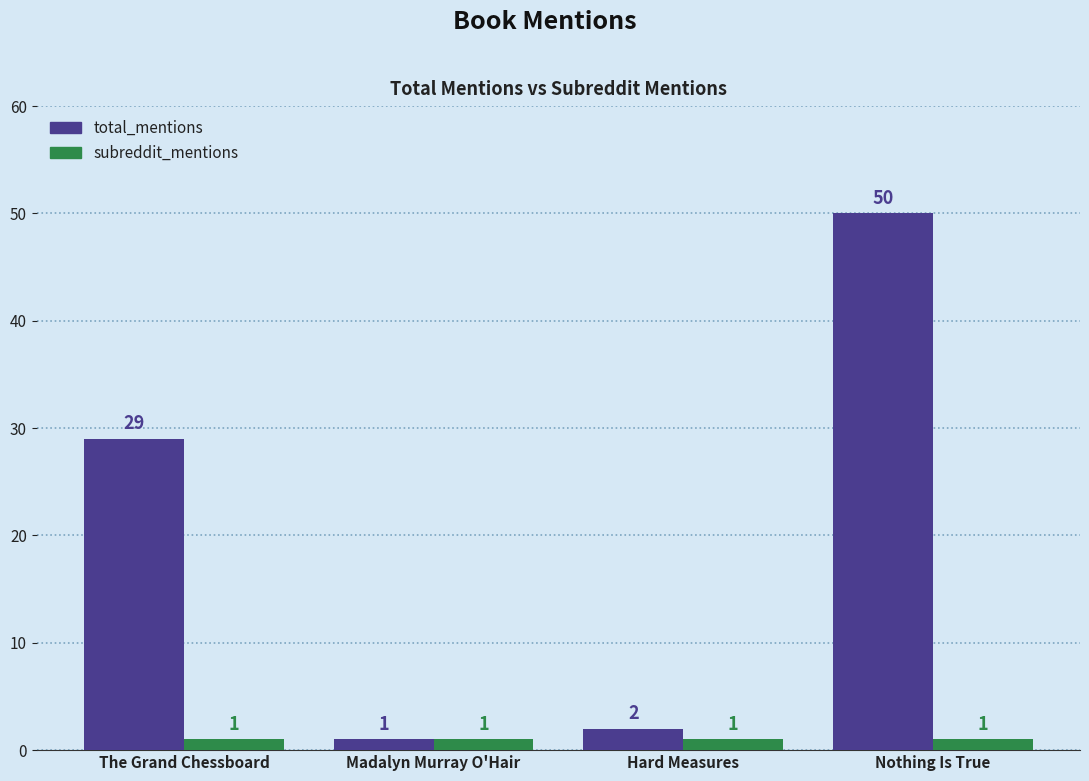

Reading right to left, what are all the values shown in this chart?

total_mentions: 50	2	1	29
subreddit_mentions: 1	1	1	1